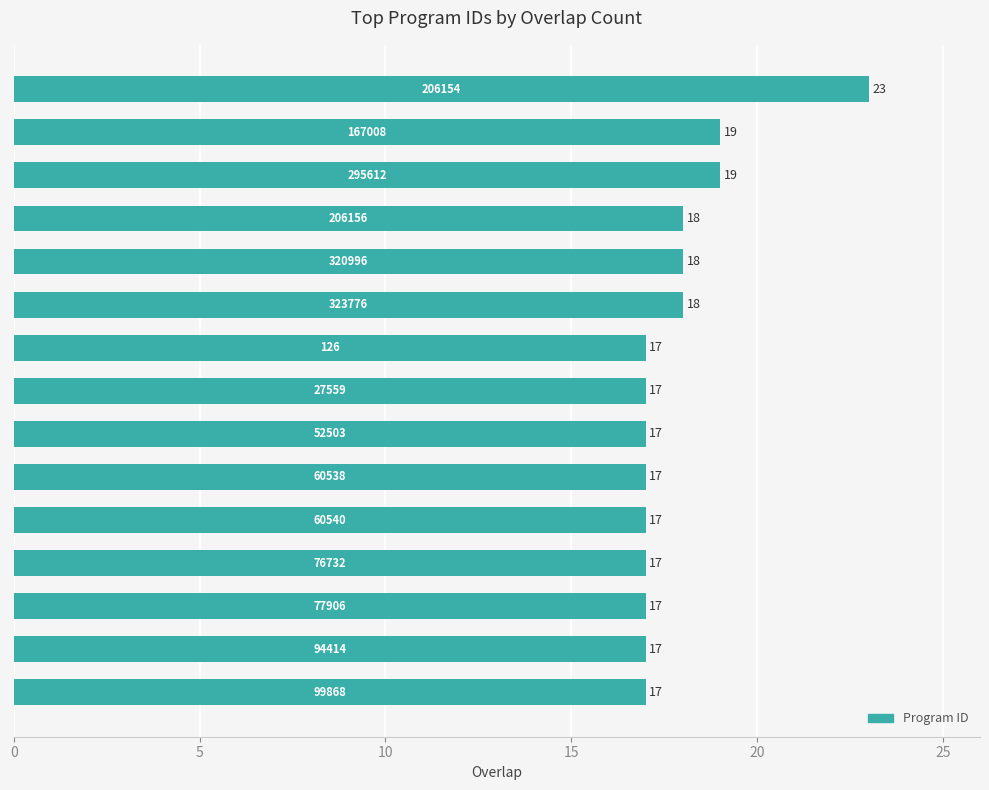

Count the values in the range 17 to 18.

12